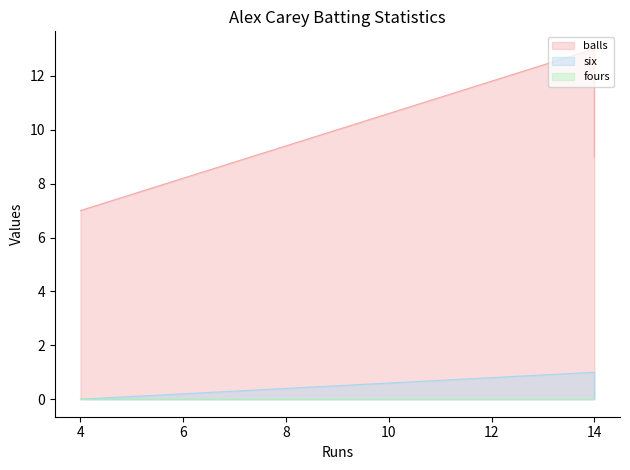

At which label does six reach its minimum?

4